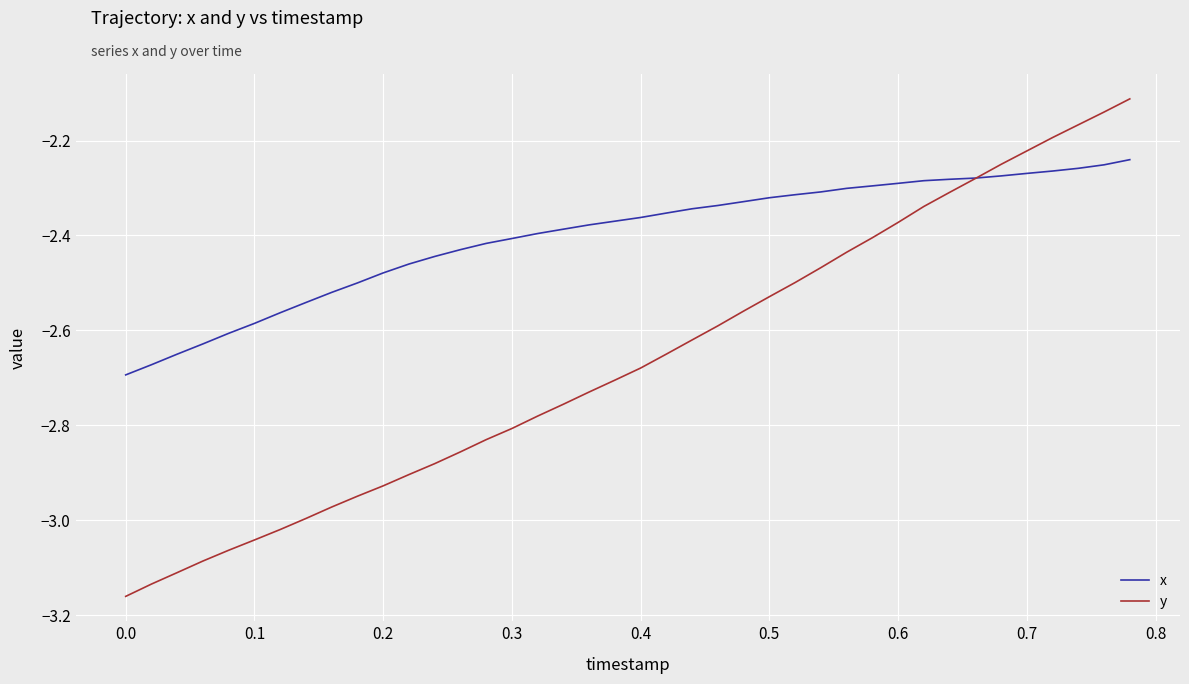

How many times do x and y cross each other?

1